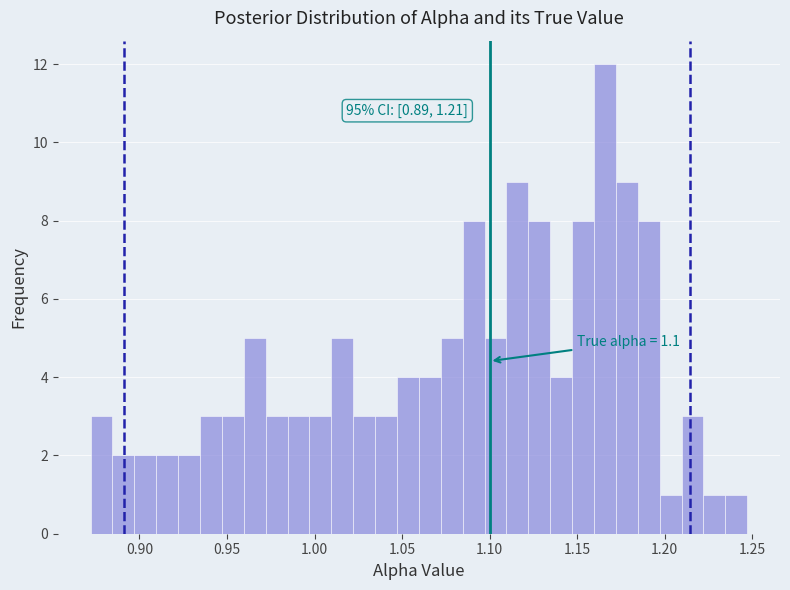

Around what value on the x-axis is the tallest bar? Give the approximate position of its centre, as read against the axis.

1.165